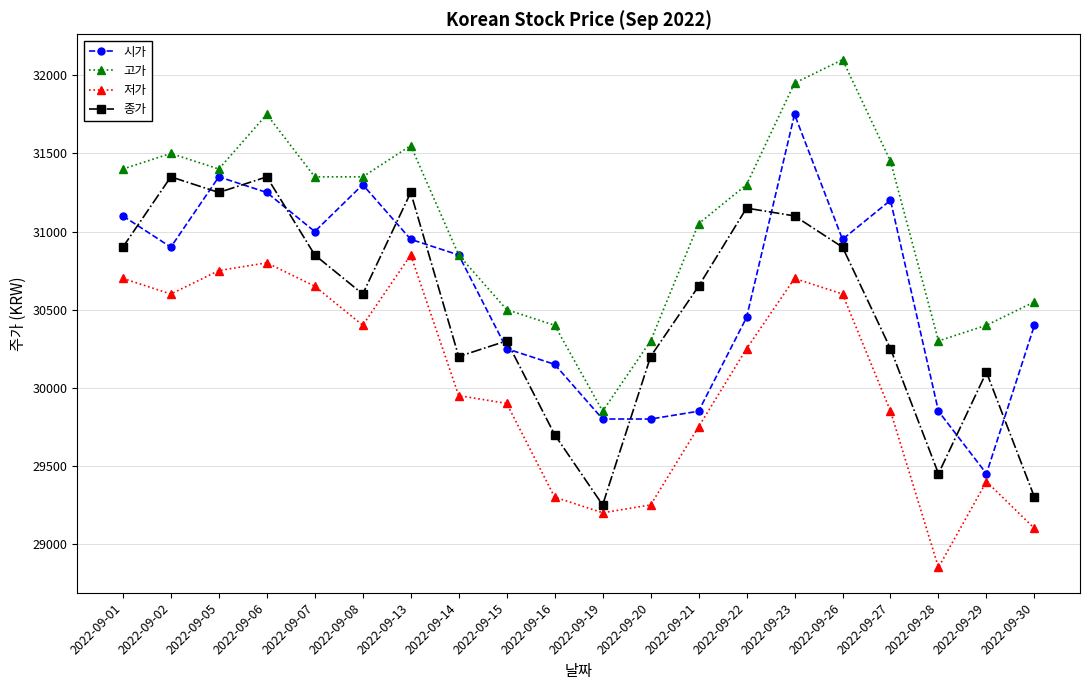

Which series changed the most between 2022-09-20 and 2022-09-26?

고가